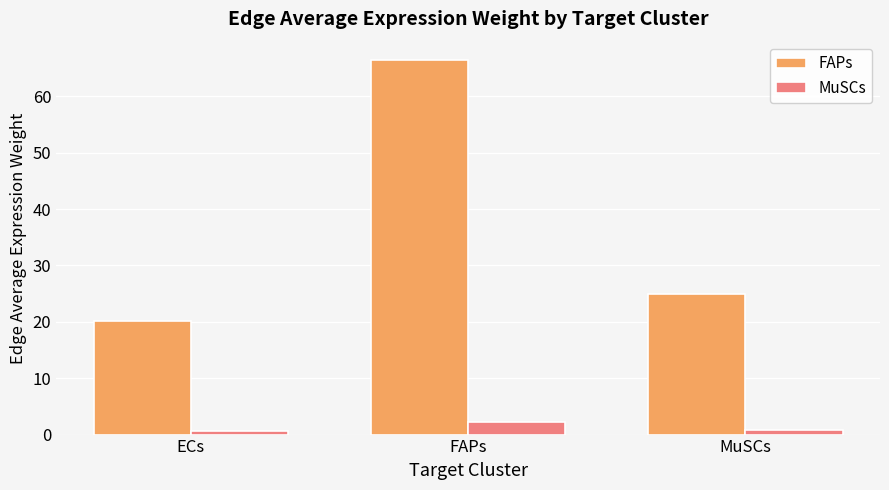

What is the approximate value of MuSCs at FAPs?

2.3